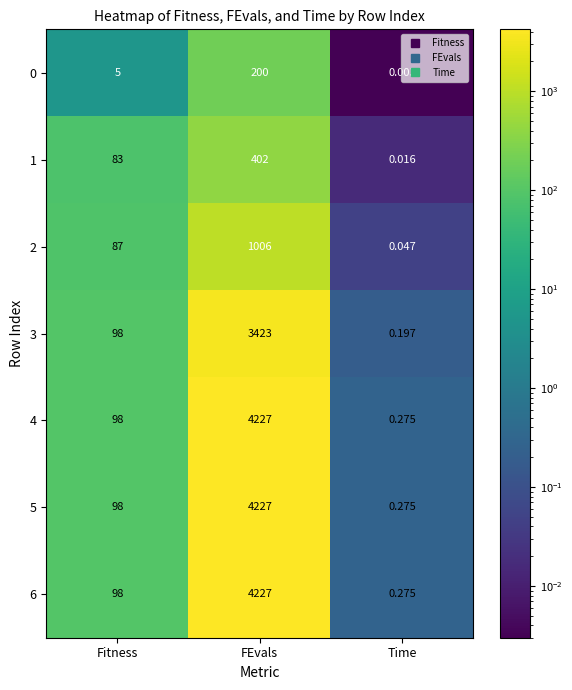

What is the maximum value shown in the chart?

4227.0